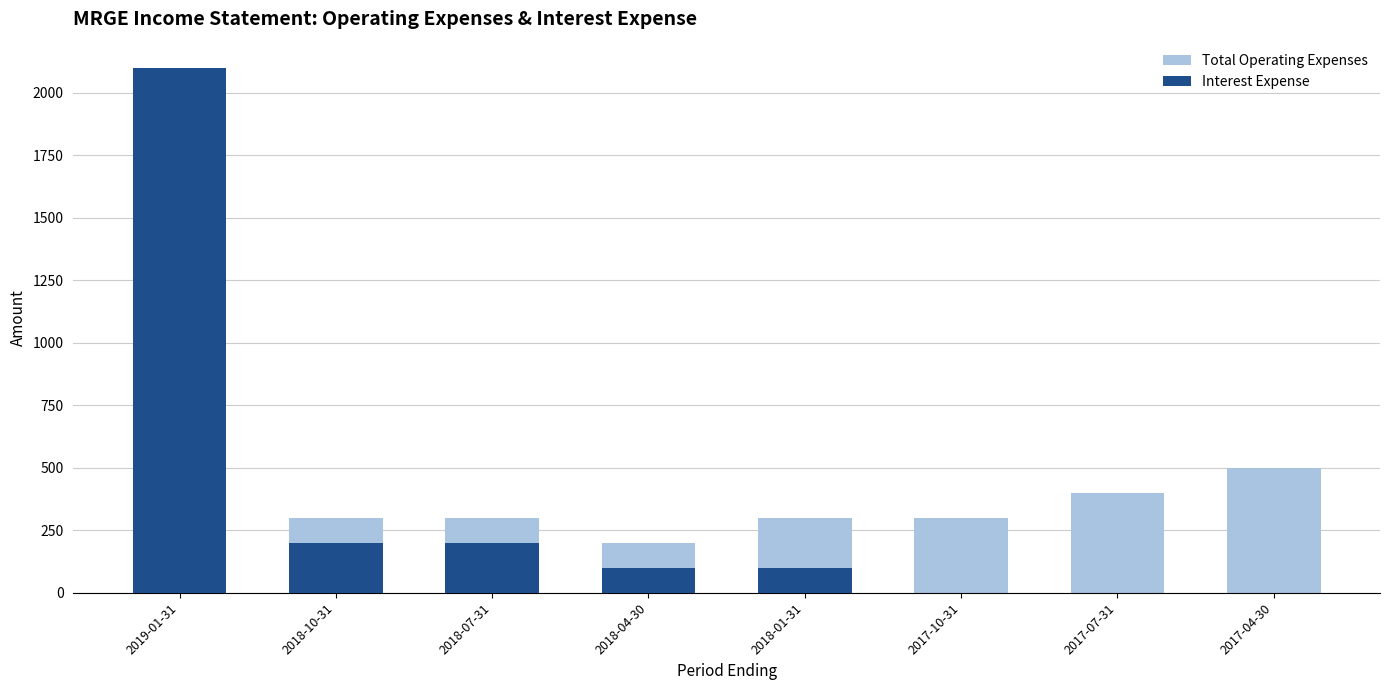

What is the greatest value displayed?

2100